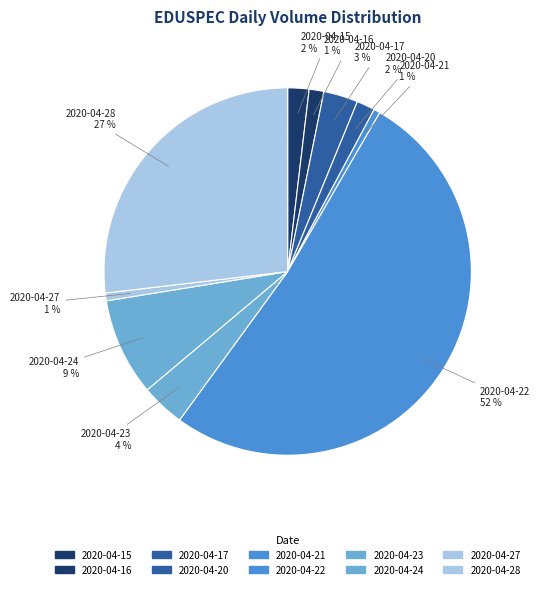

How many slices are in this pie chart?

10